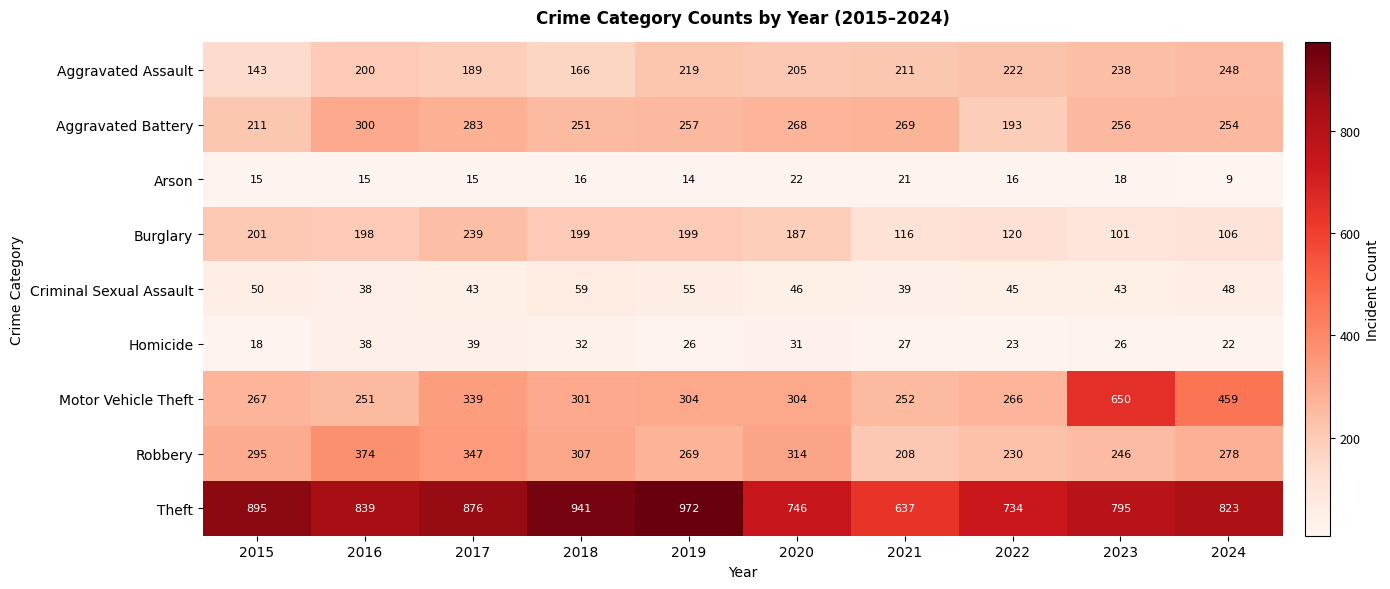

Where does the Aggravated Battery series first go above 257?

2016